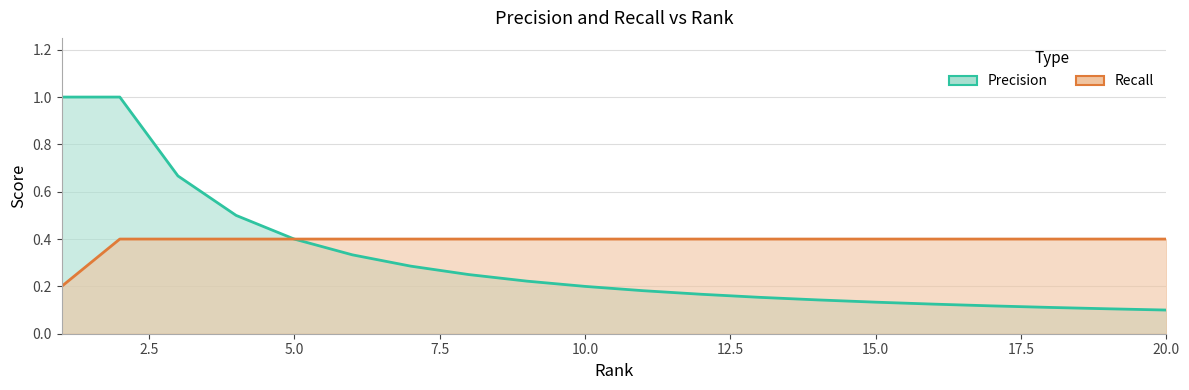

What is the spread (max minus min) of values at 8?

0.2